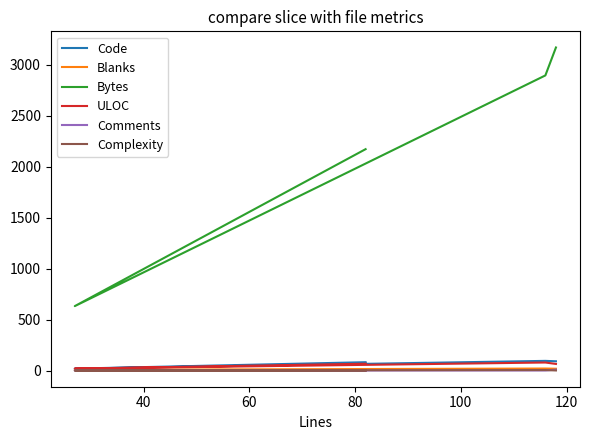

At how many categories does at least one series exceed 2100?

3